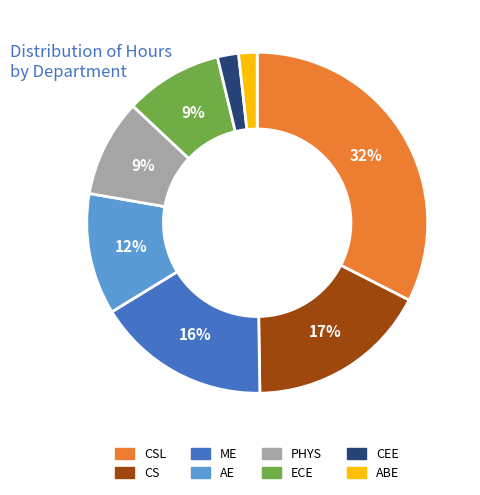

Does any single category account for the majority?

No